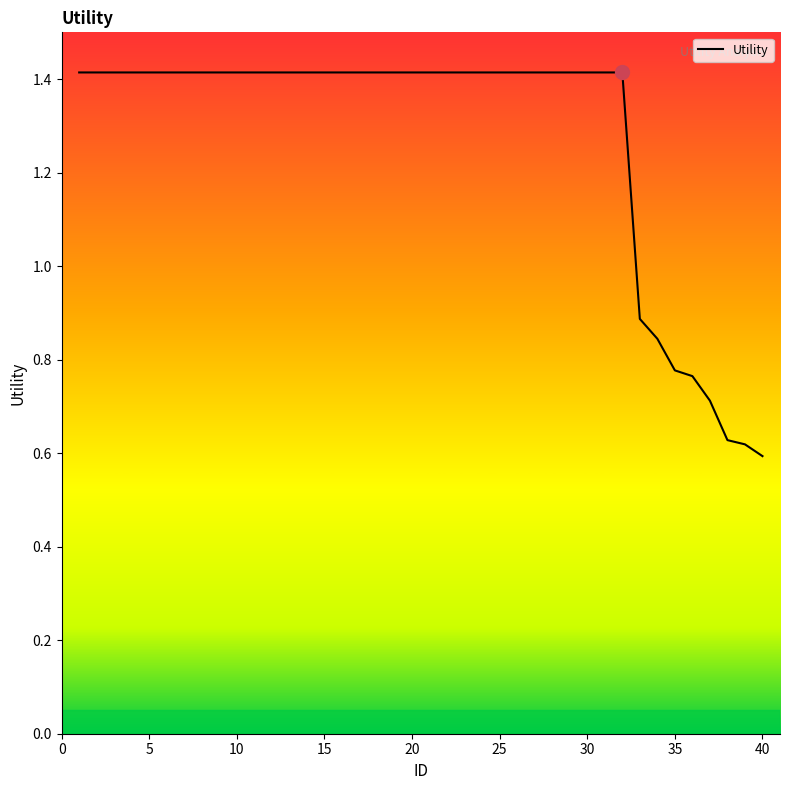

What is the greatest value displayed?

1.4